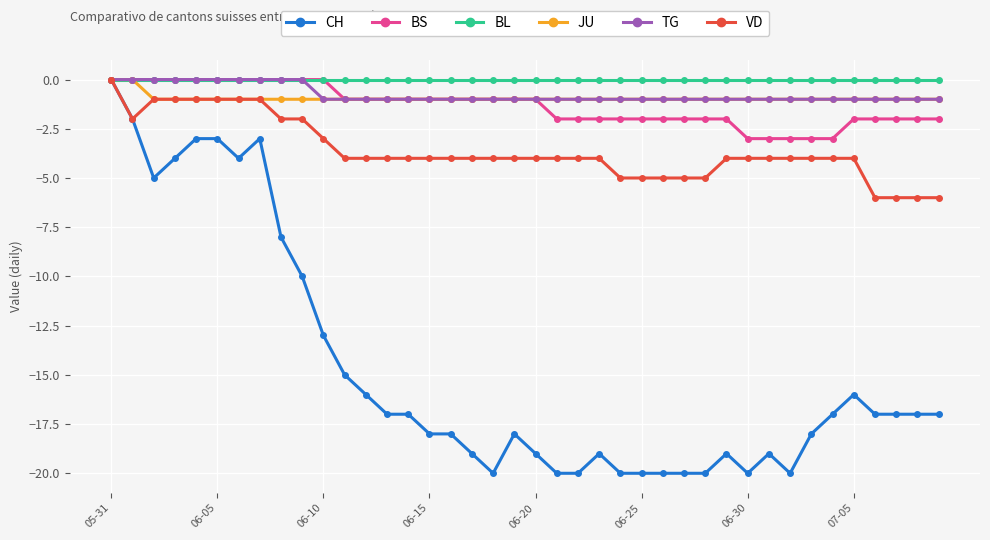

Which series has the widest spread of values?

CH